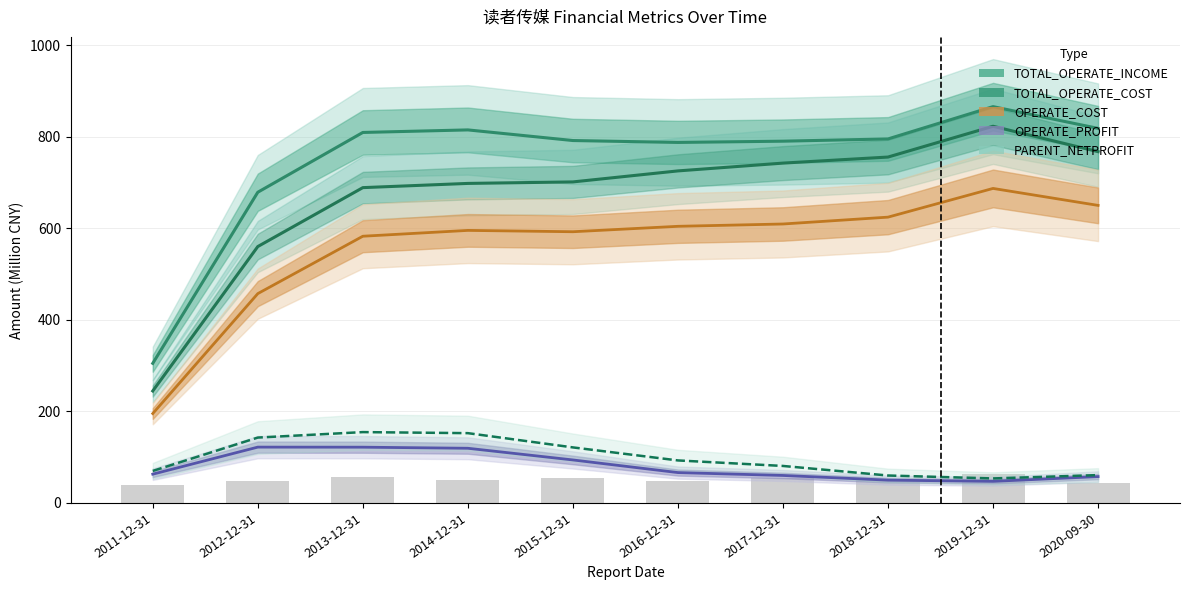

What is the sum of all TOTAL_OPERATE_COST values?

6710.6